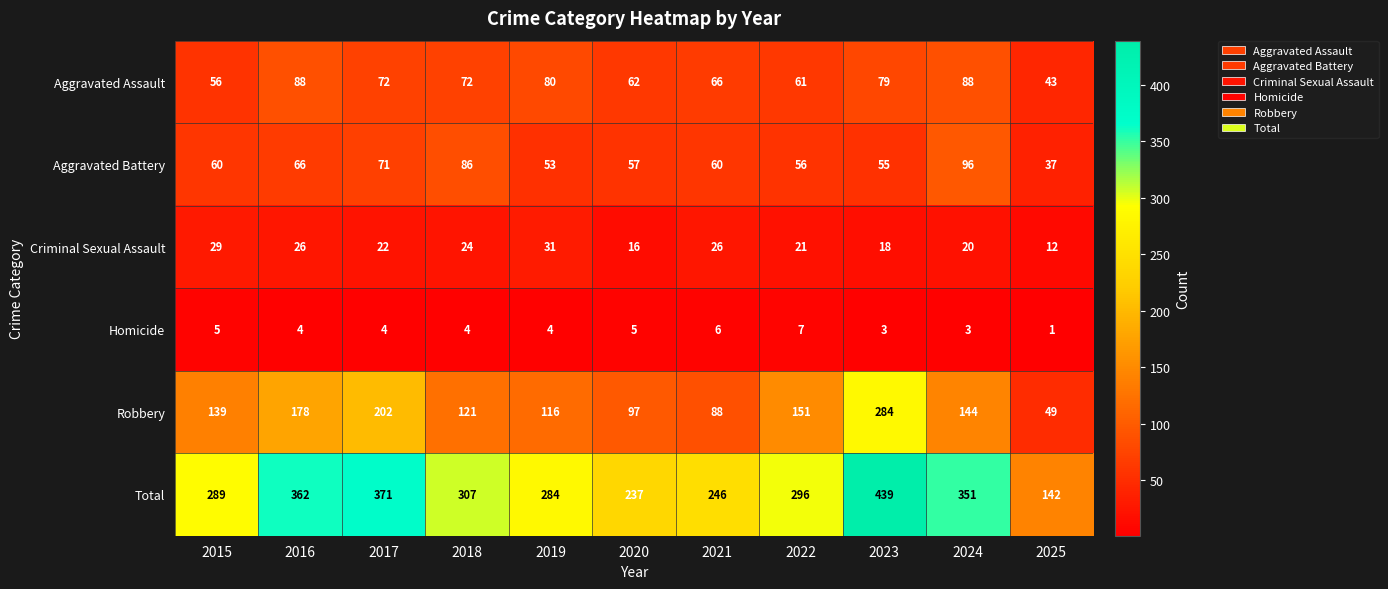

At 2018, list the series in order from largest to smallest.

Total, Robbery, Aggravated Battery, Aggravated Assault, Criminal Sexual Assault, Homicide